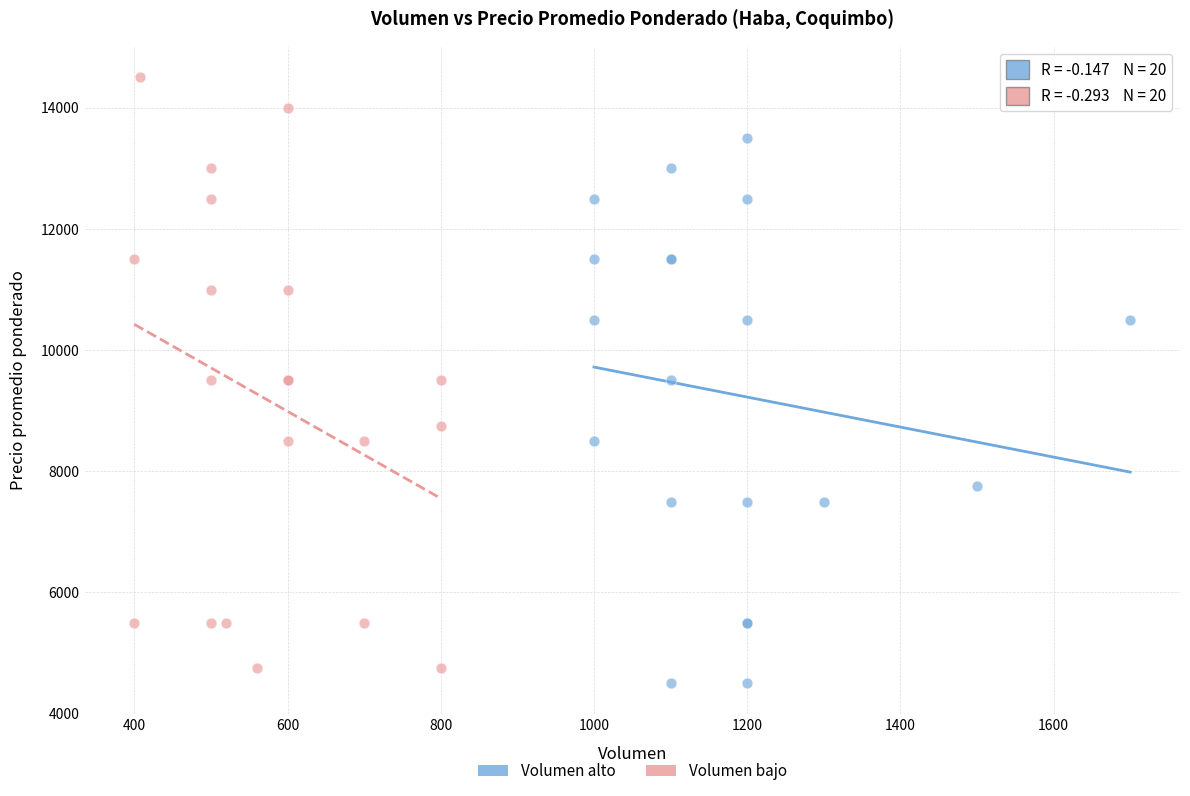

Which series contains the highest Y value?

Volumen bajo